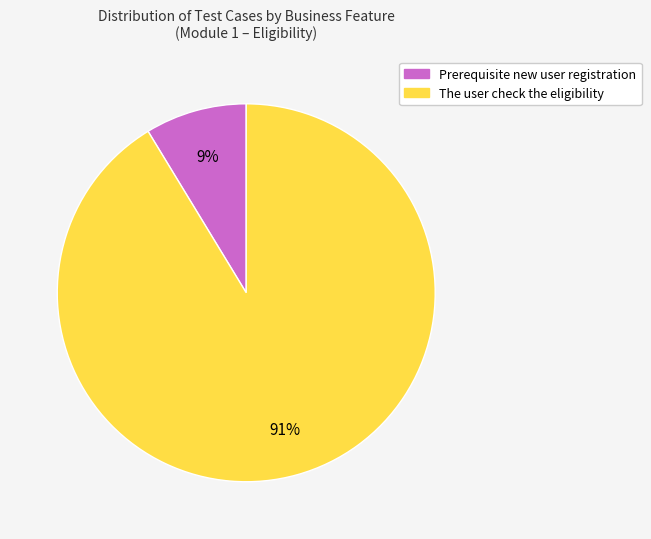

Is there a majority slice in this chart?

Yes